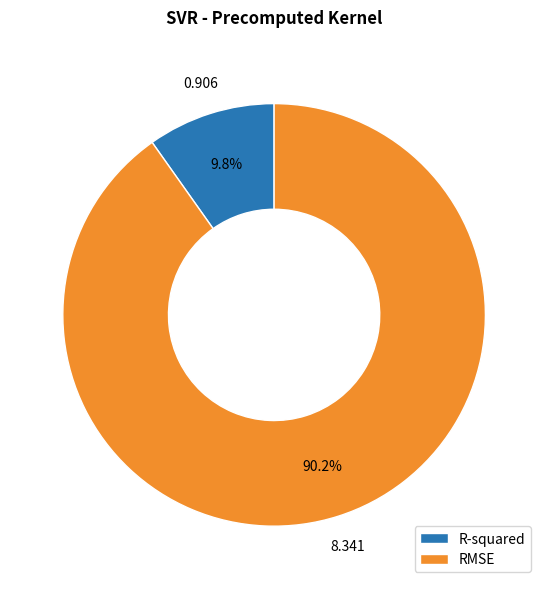

Rank the categories by value from highest to lowest.

RMSE, R-squared